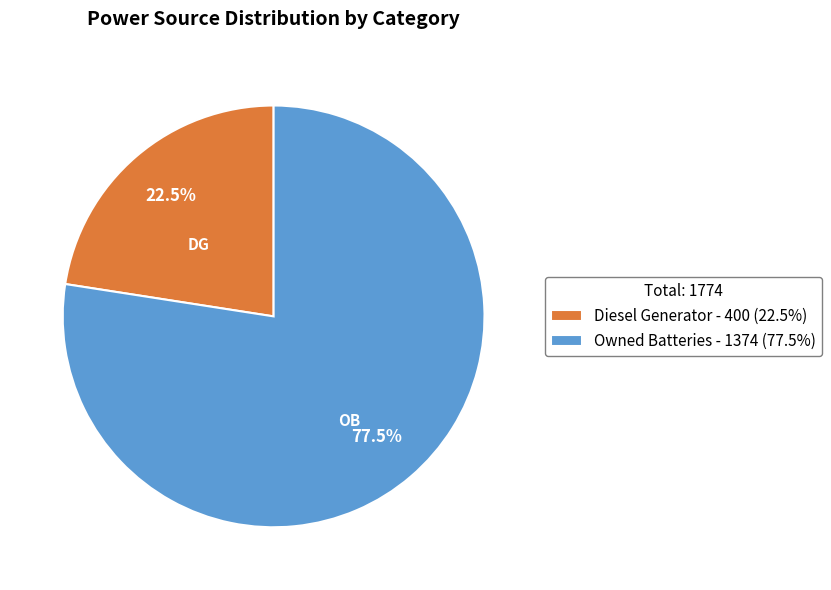

What is the total percentage of Diesel Generator - 400 (22.5%) and Owned Batteries - 1374 (77.5%)?

100.0%